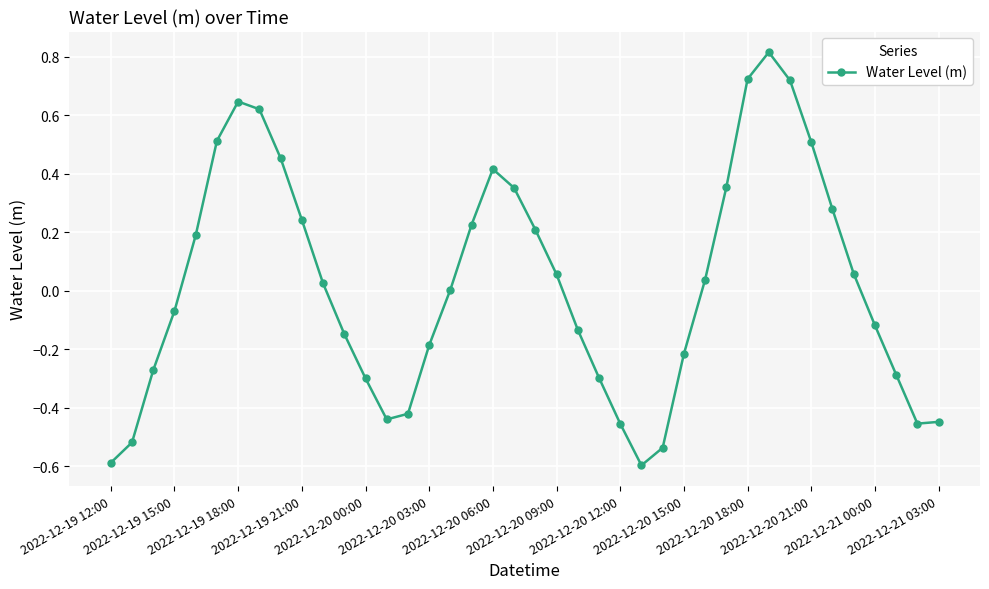

True or false: the data has more than 1 interior local peaks.

True